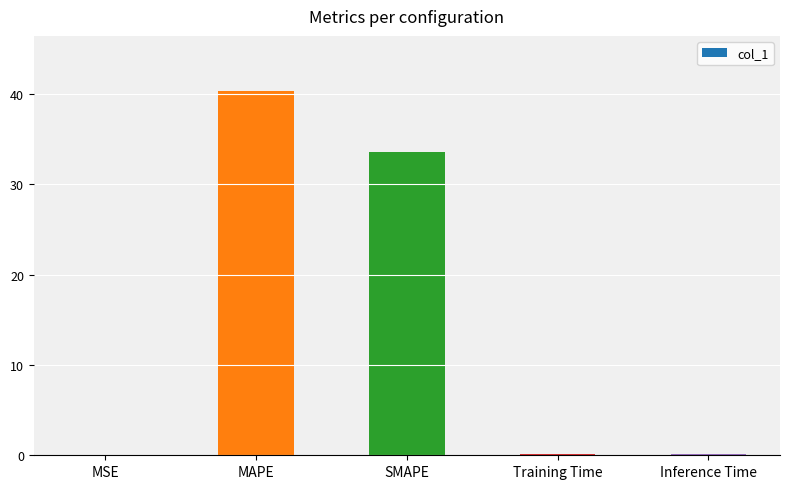

True or false: the data shows 40.4 at MAPE.

True